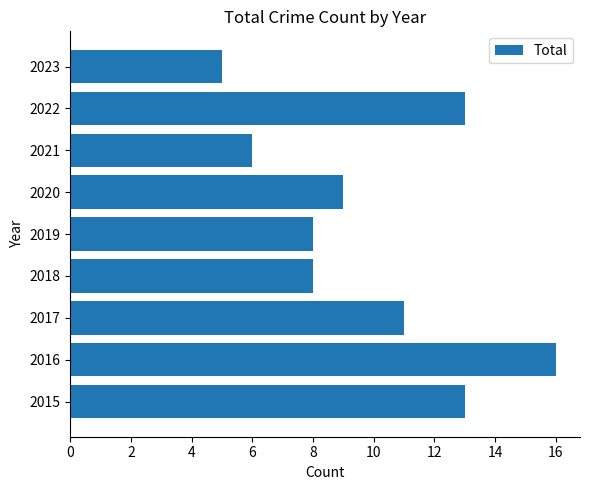

What value does the data have at 2017?

11